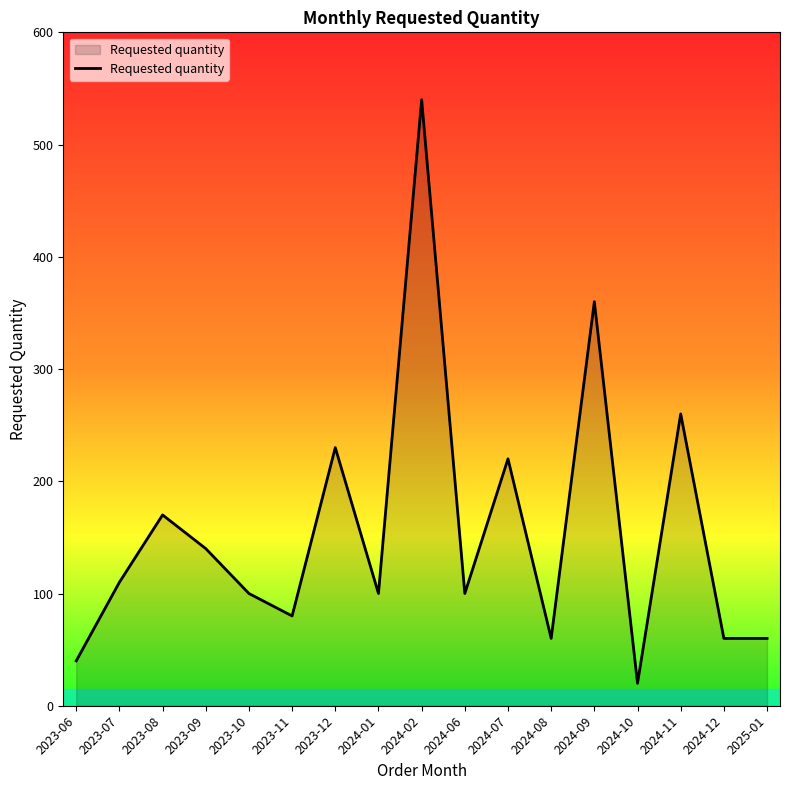

Reading left to right, extract all data points from this chart.

40	110	170	140	100	80	230	100	540	100	220	60	360	20	260	60	60